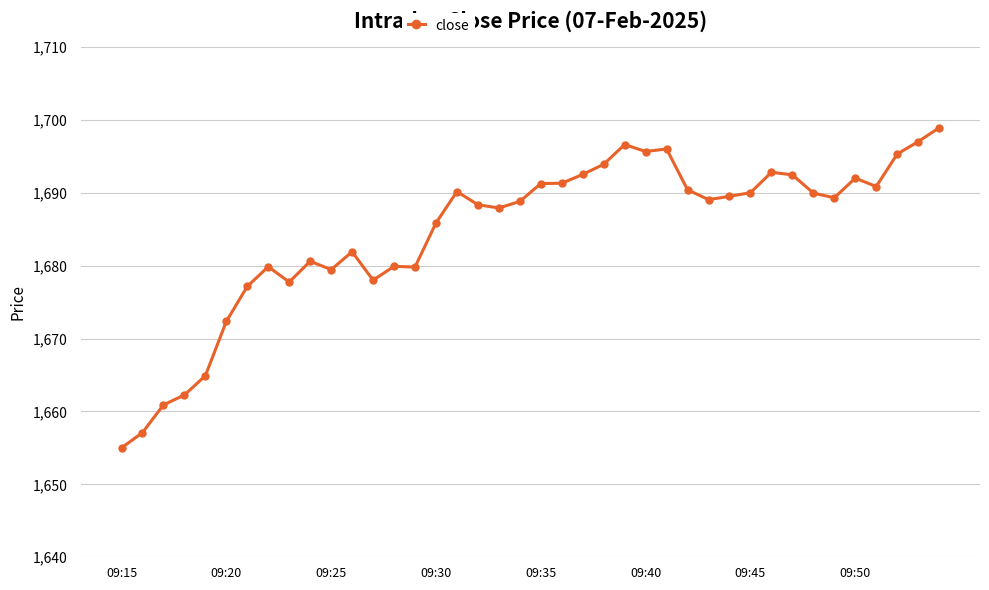

True or false: there are more than 0 points higher than both neighbors.

True